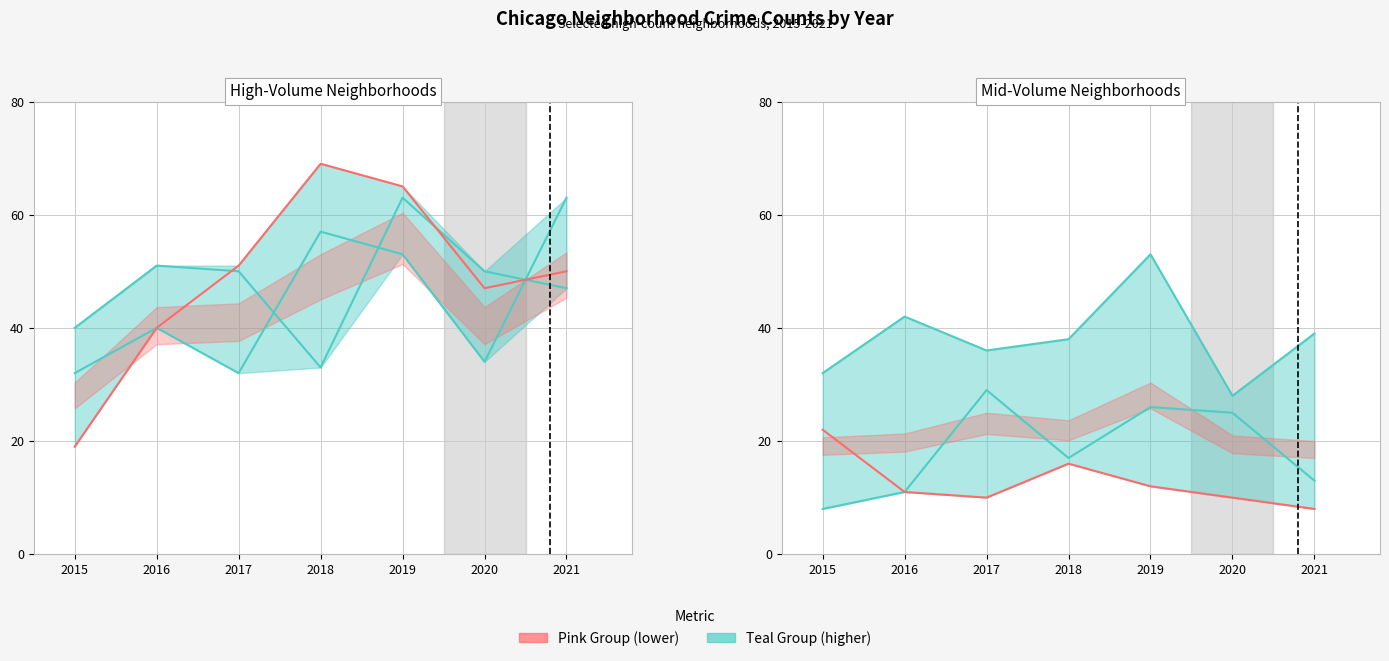

Read the Austin value at 2020, to the nearest 10.

30